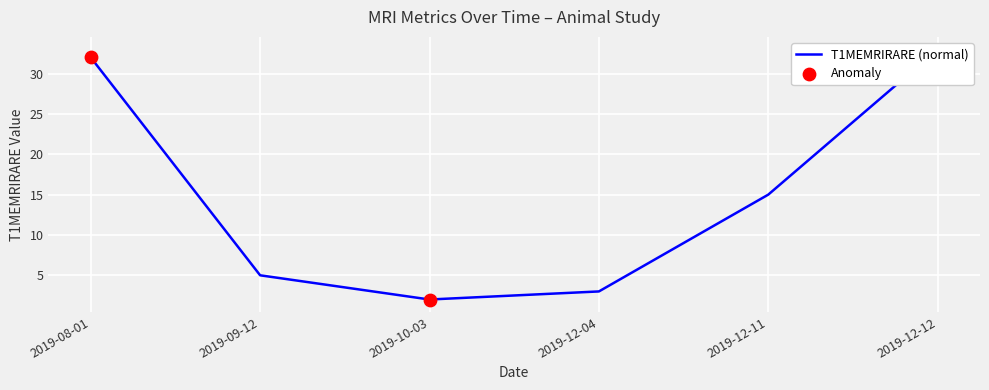

At which category is the sum across all series the highest?

2019-12-12